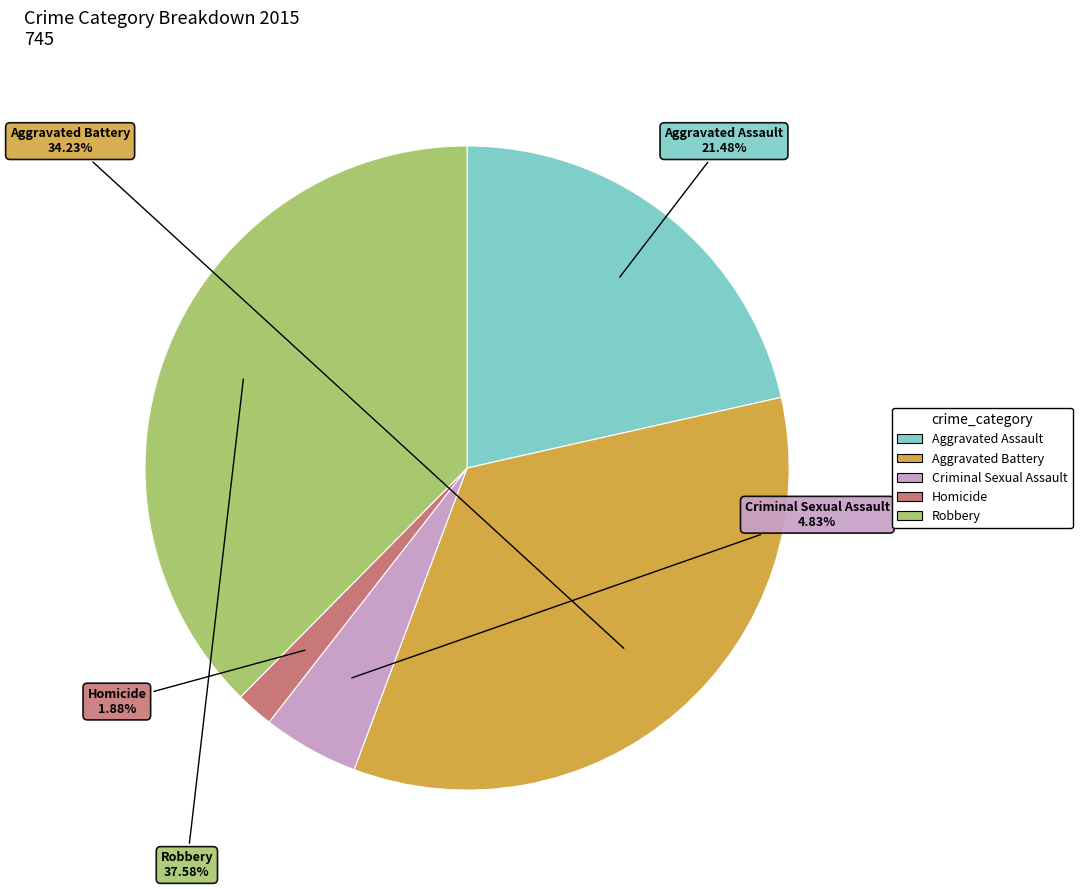

Which has a higher value, Robbery or Aggravated Assault?

Robbery